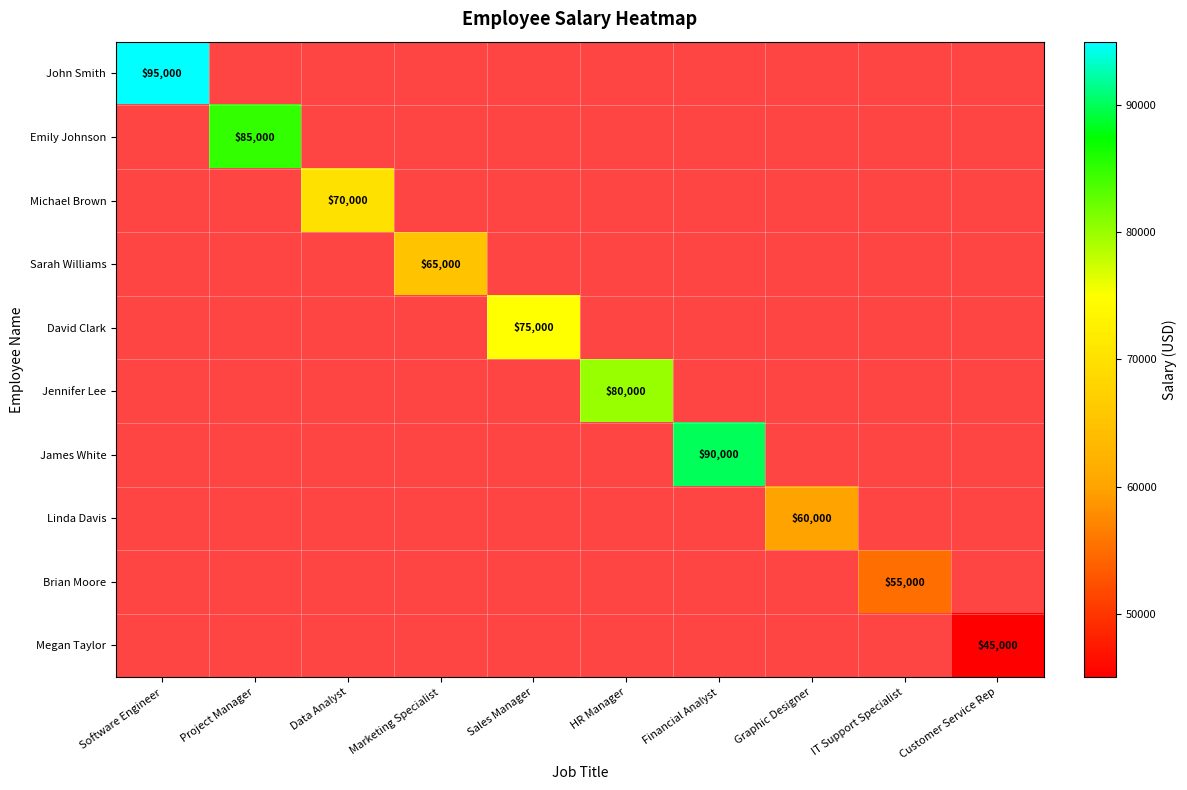

Is the value of Linda Davis at Graphic Designer greater than the value of Michael Brown at Data Analyst?

No